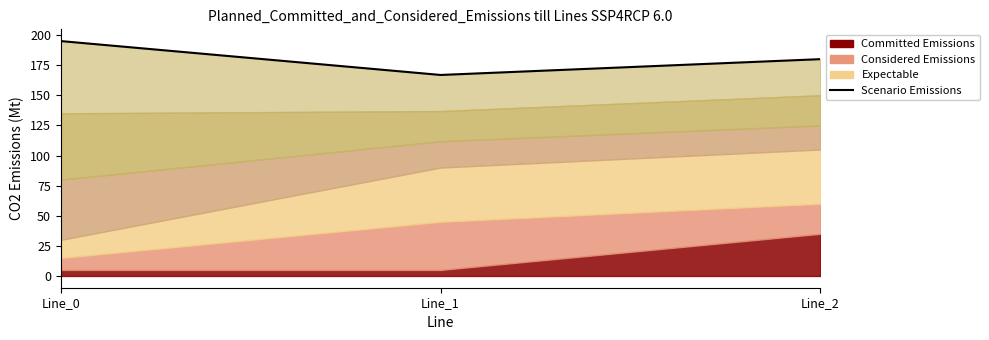

Reading left to right, extract all data points from this chart.

Line_0=195.0	Line_1=166.9	Line_2=180.0